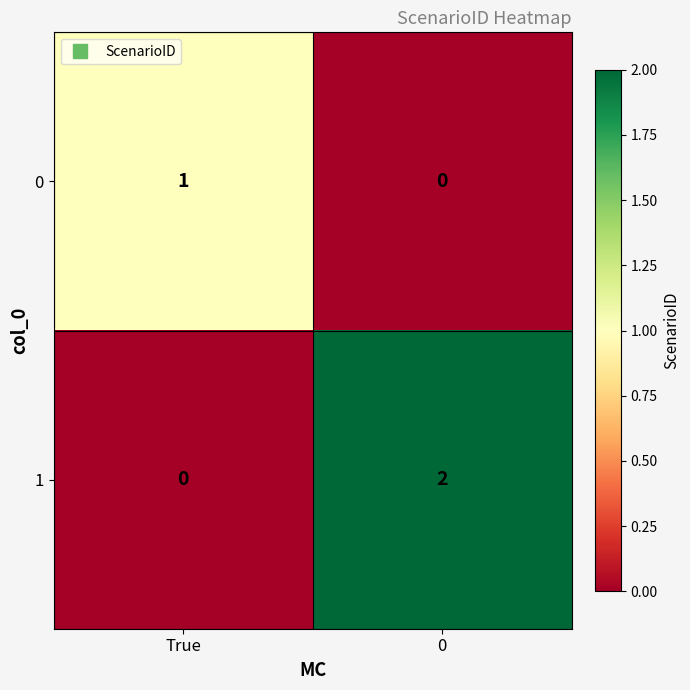

The value of 0 at 0 is 1. True or false?

False